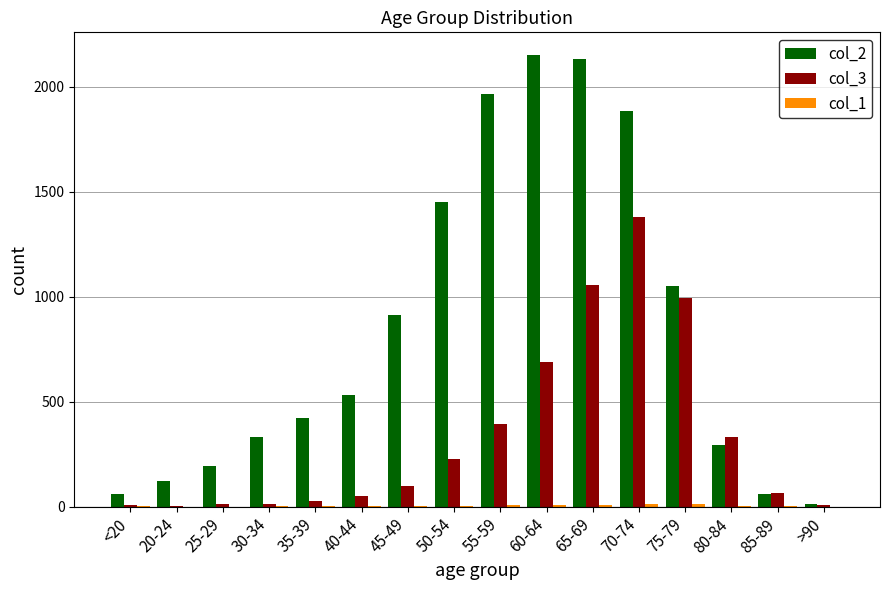

How many distinct data groups are displayed?

3